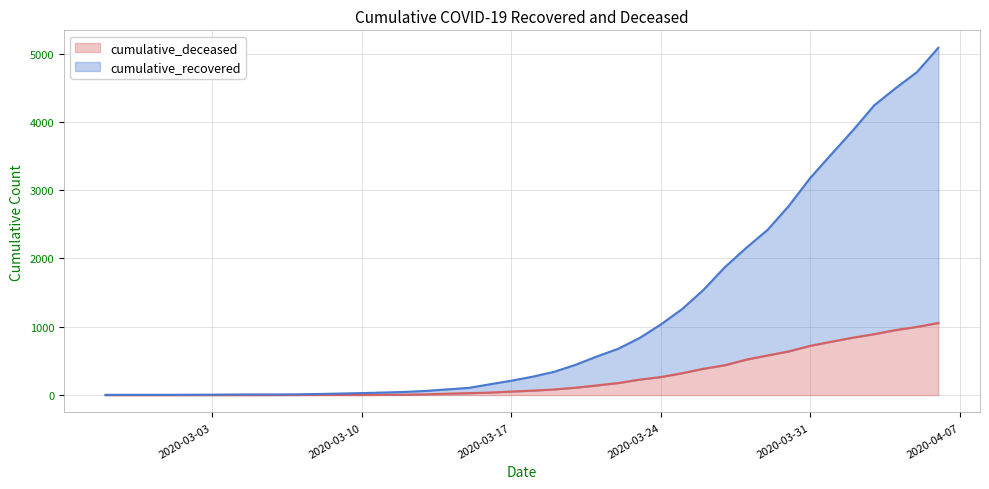

At which label does cumulative_recovered reach its minimum?

2020-02-27